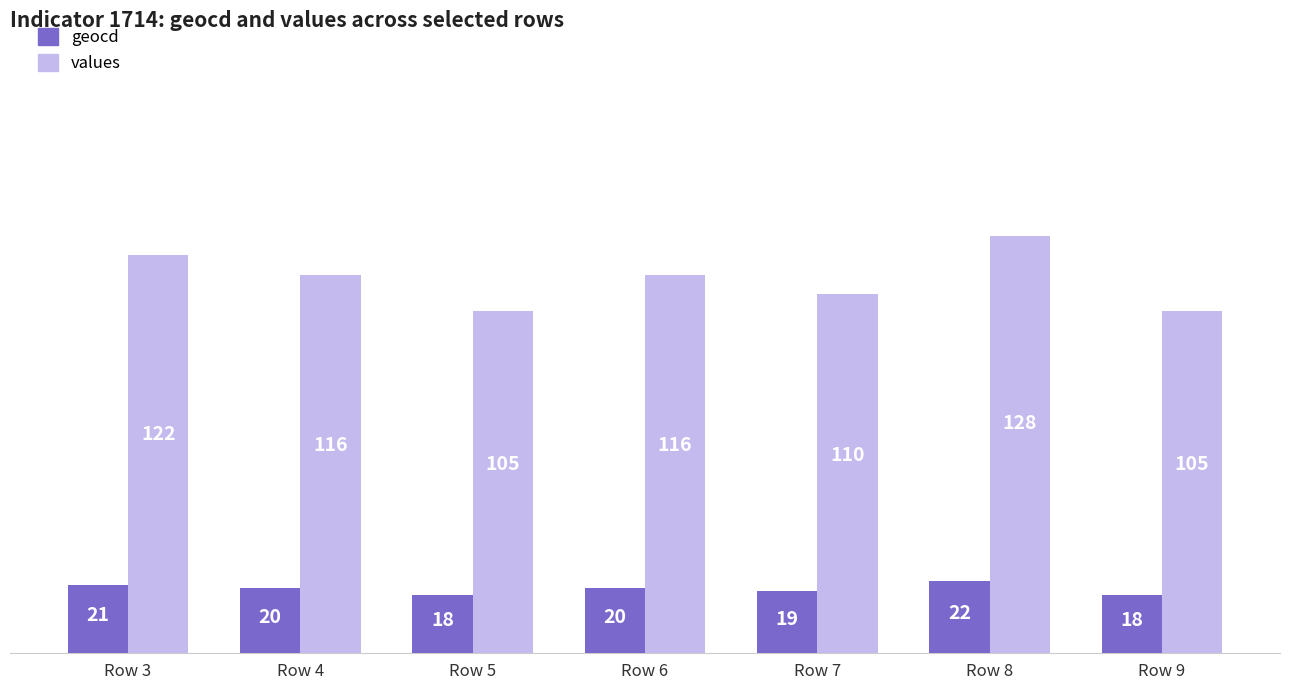

What is the difference between the highest and lowest values at Row 7?

91